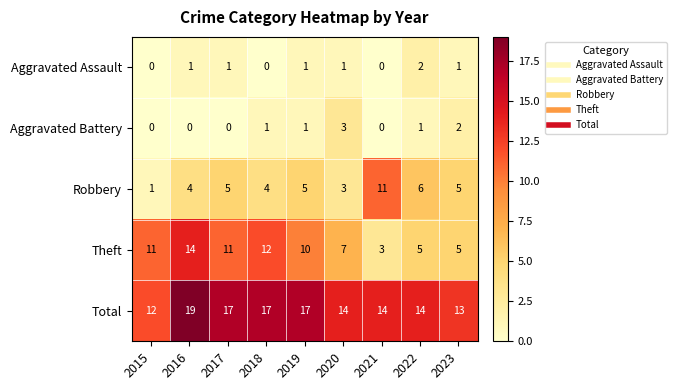

At which label does Theft first exceed 10?

2015